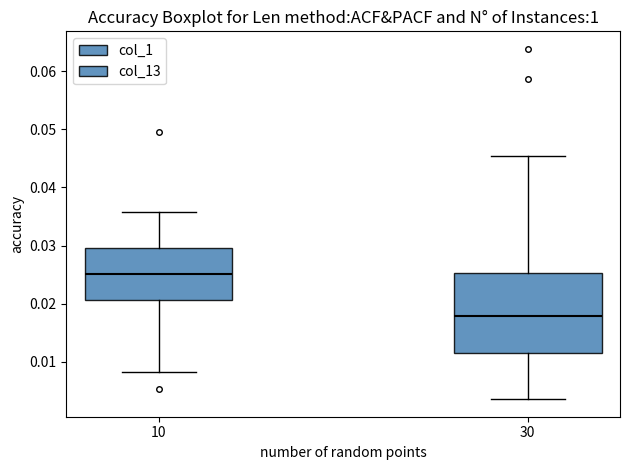

Which box's median line is the highest?

10